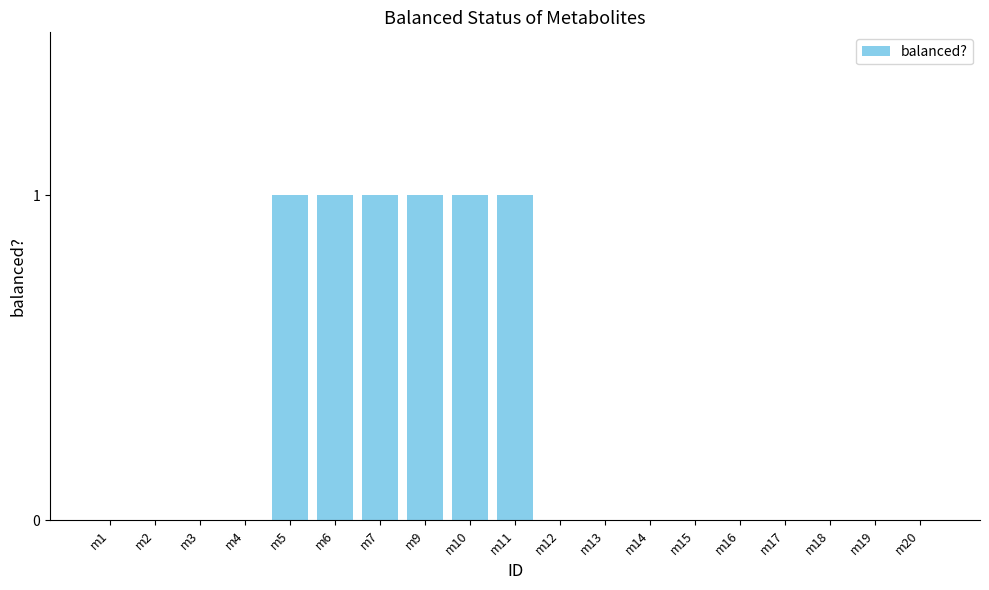

The chart shows a value of 1 at m11. True or false?

True